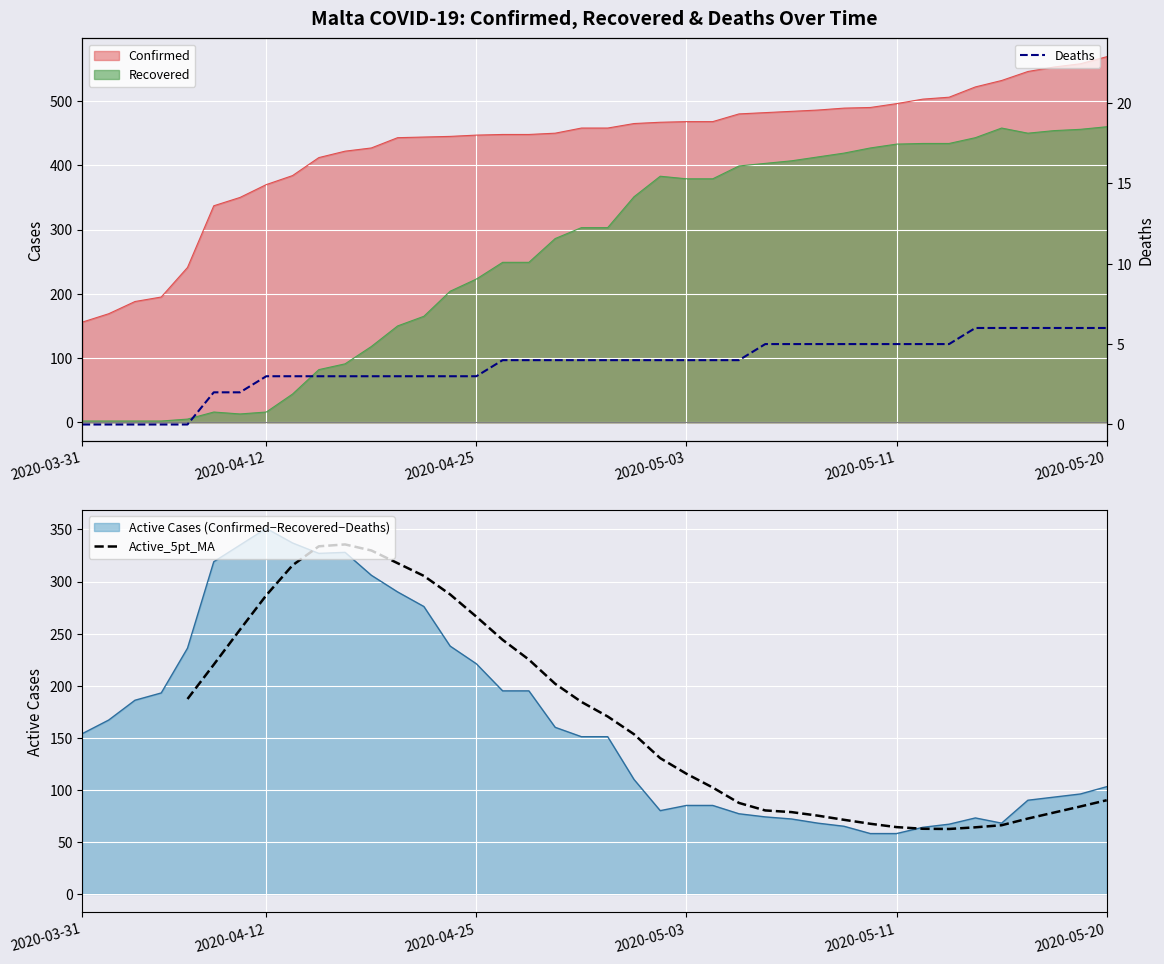

The value of Confirmed at 2020-04-29 is 305. True or false?

False